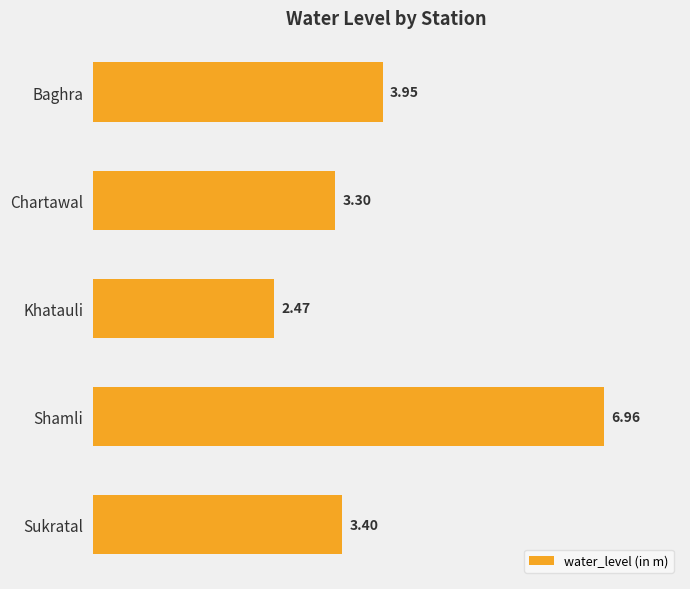

How many values are below 3?

1